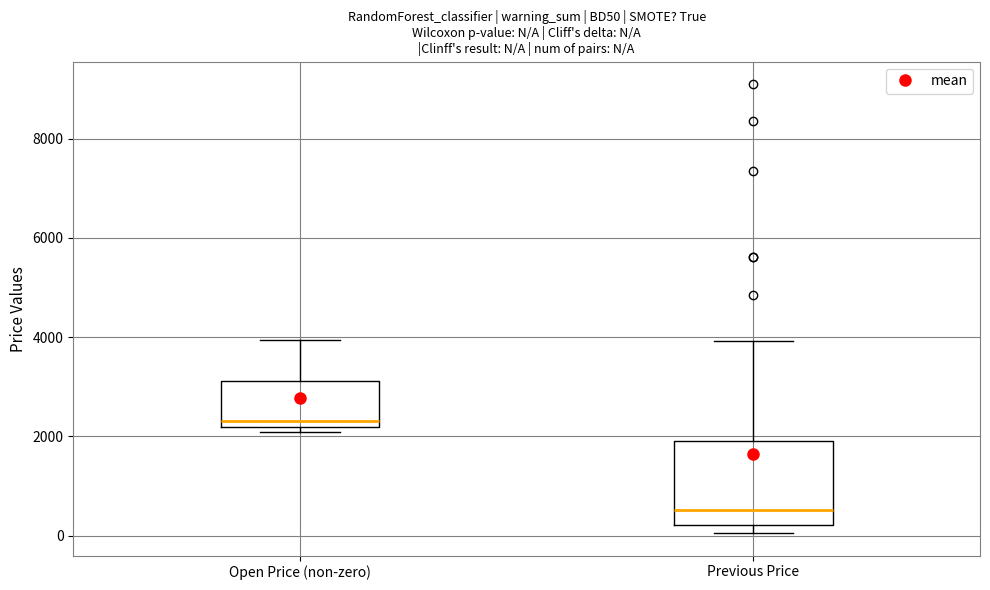

Reading left to right, transcribe this box plot: for each box, give where its median line is, the range the box spans, and where its two whiskers end, as read against the y-axis. The values are not printed on the chart, so give them approximately, as read against the axis.

Open Price (non-zero): median 2400, box 2200 to 3200, whiskers 2000 to 4000
Previous Price: median 600, box 200 to 2000, whiskers 0 to 4000